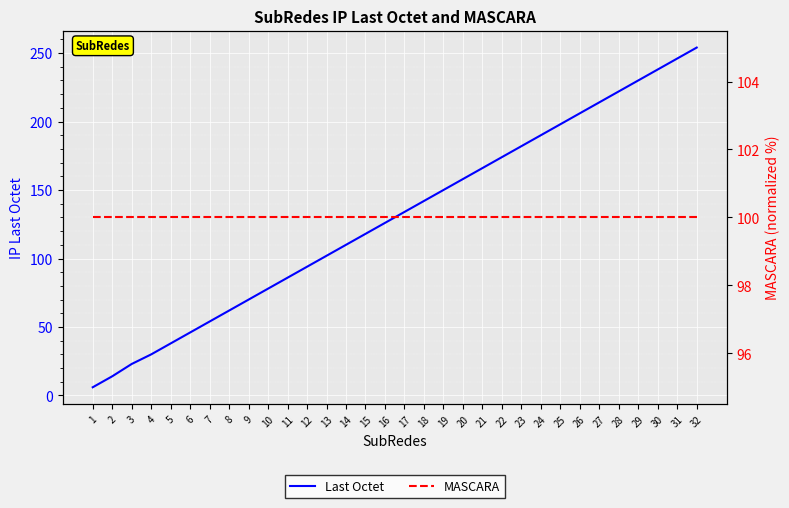

True or false: Last Octet and MASCARA cross at least once.

True